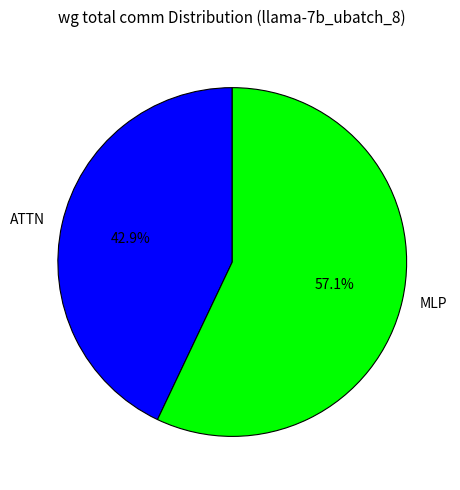

Rank the categories by value from highest to lowest.

MLP, ATTN